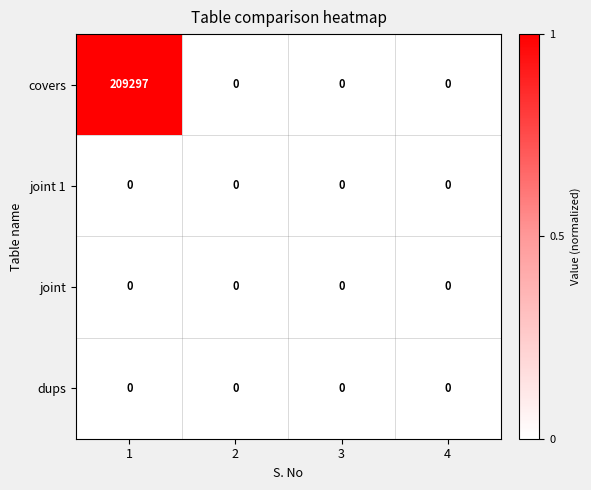

Which series has the largest total across all categories?

covers